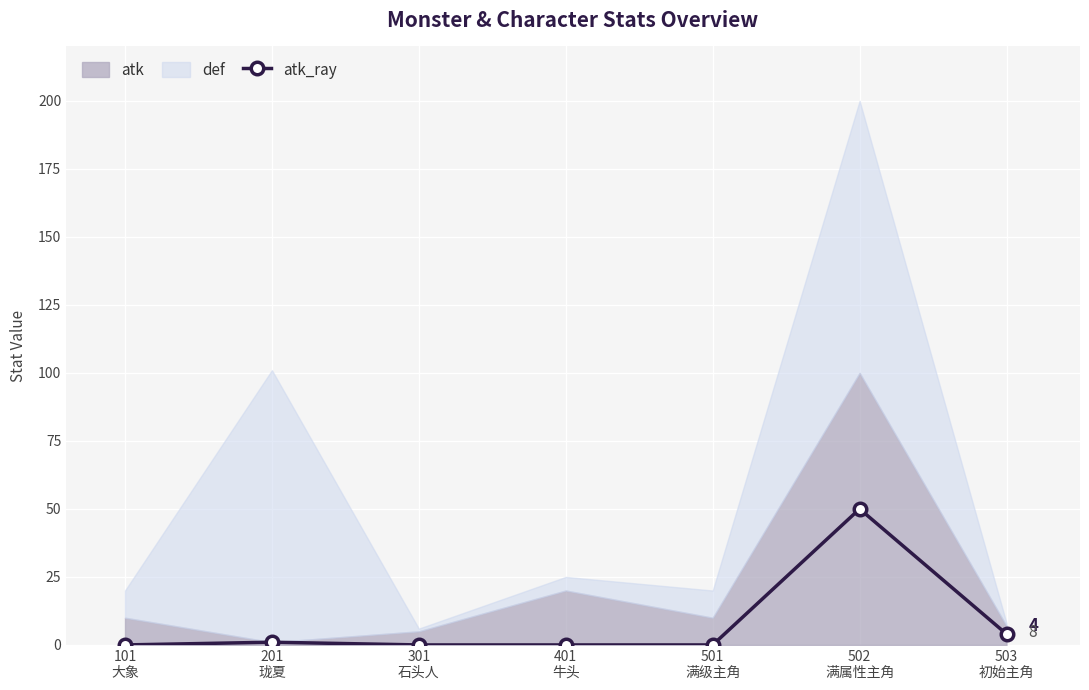

What is the sum of all values?

55